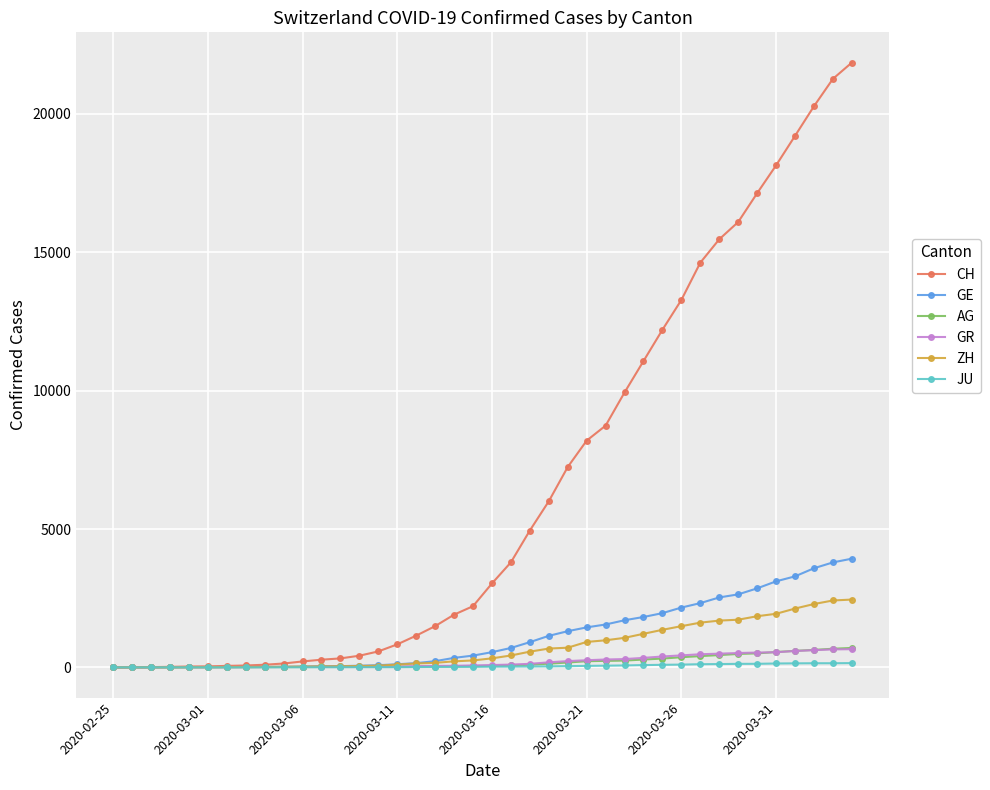

Which series has the largest total across all categories?

CH